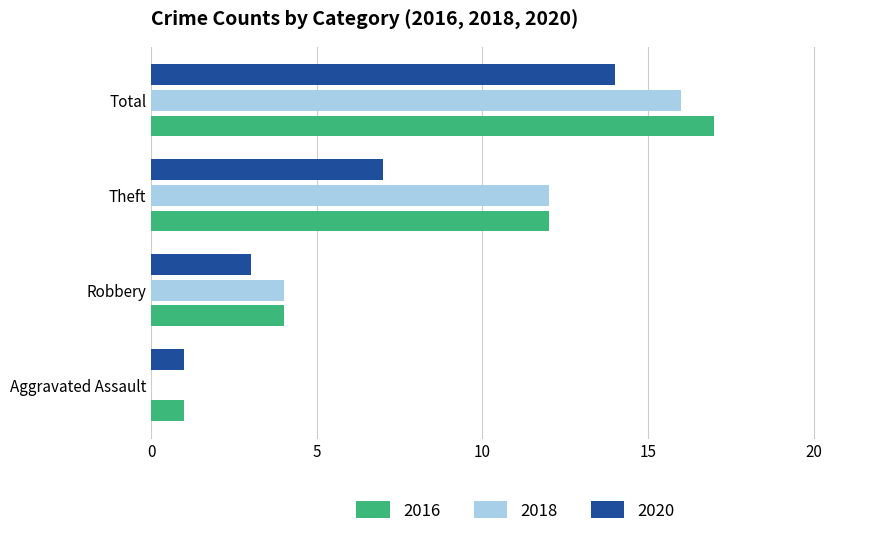

At which label is 2016 closest to 9?

Theft